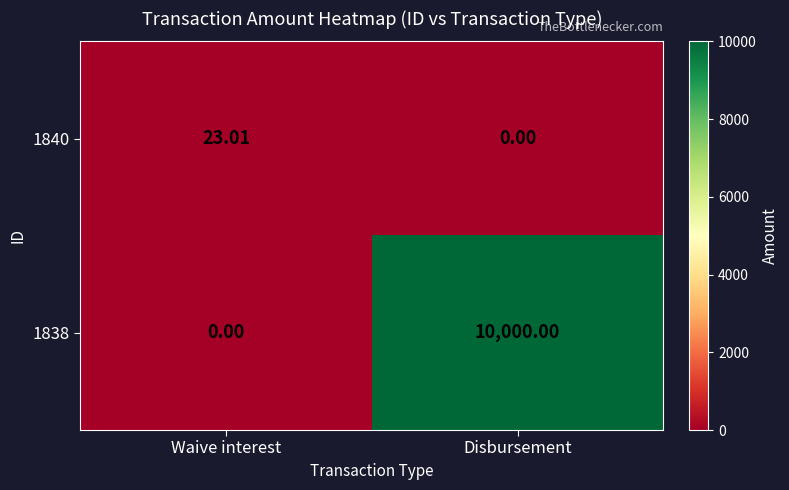

At which label does 1838 reach its minimum?

Waive interest